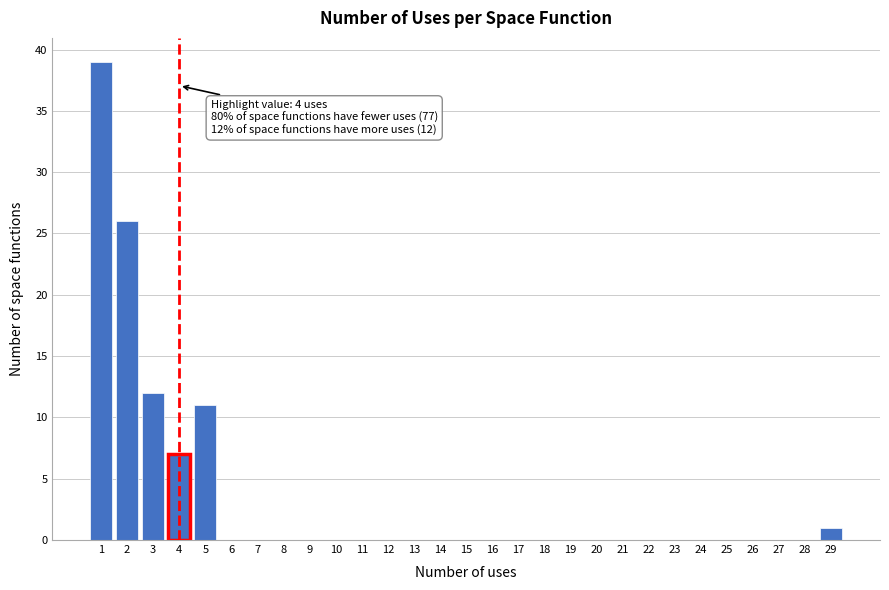

Which range on the x-axis has the tallest bar?

0.5 to 1.5